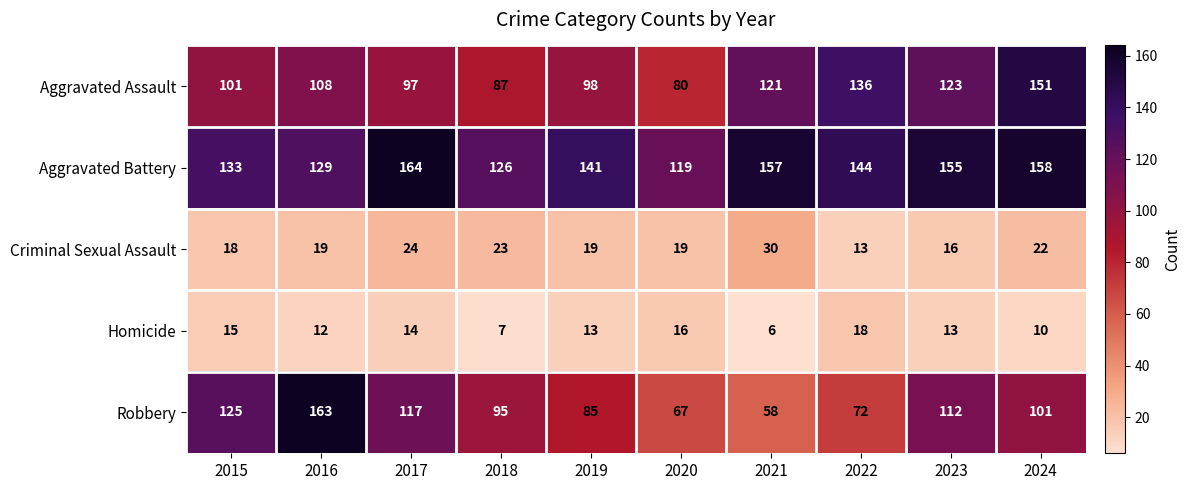

What is the difference between the maximum and minimum values in the Aggravated Battery series?

45